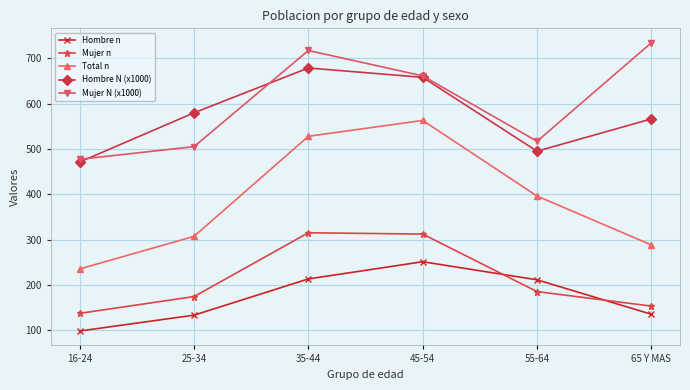

What is the maximum value shown in the chart?

734.6